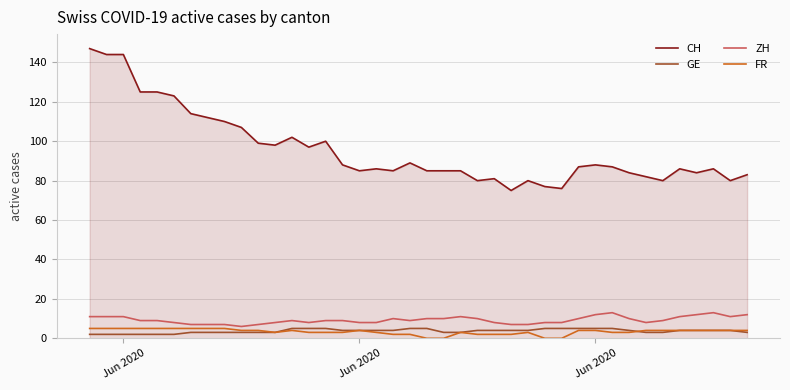

What is the highest value of the ZH series?

13